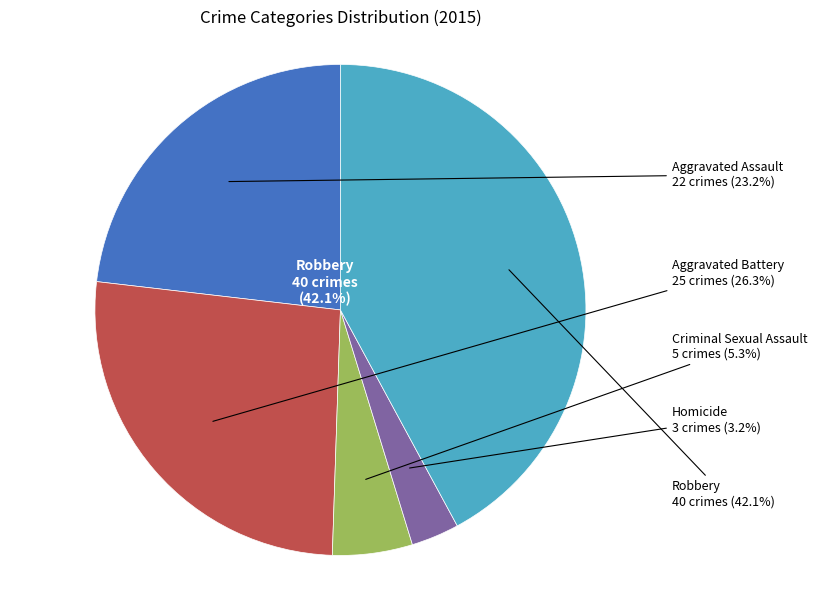

What is the change in value from Aggravated Assault to Aggravated Battery?

+3